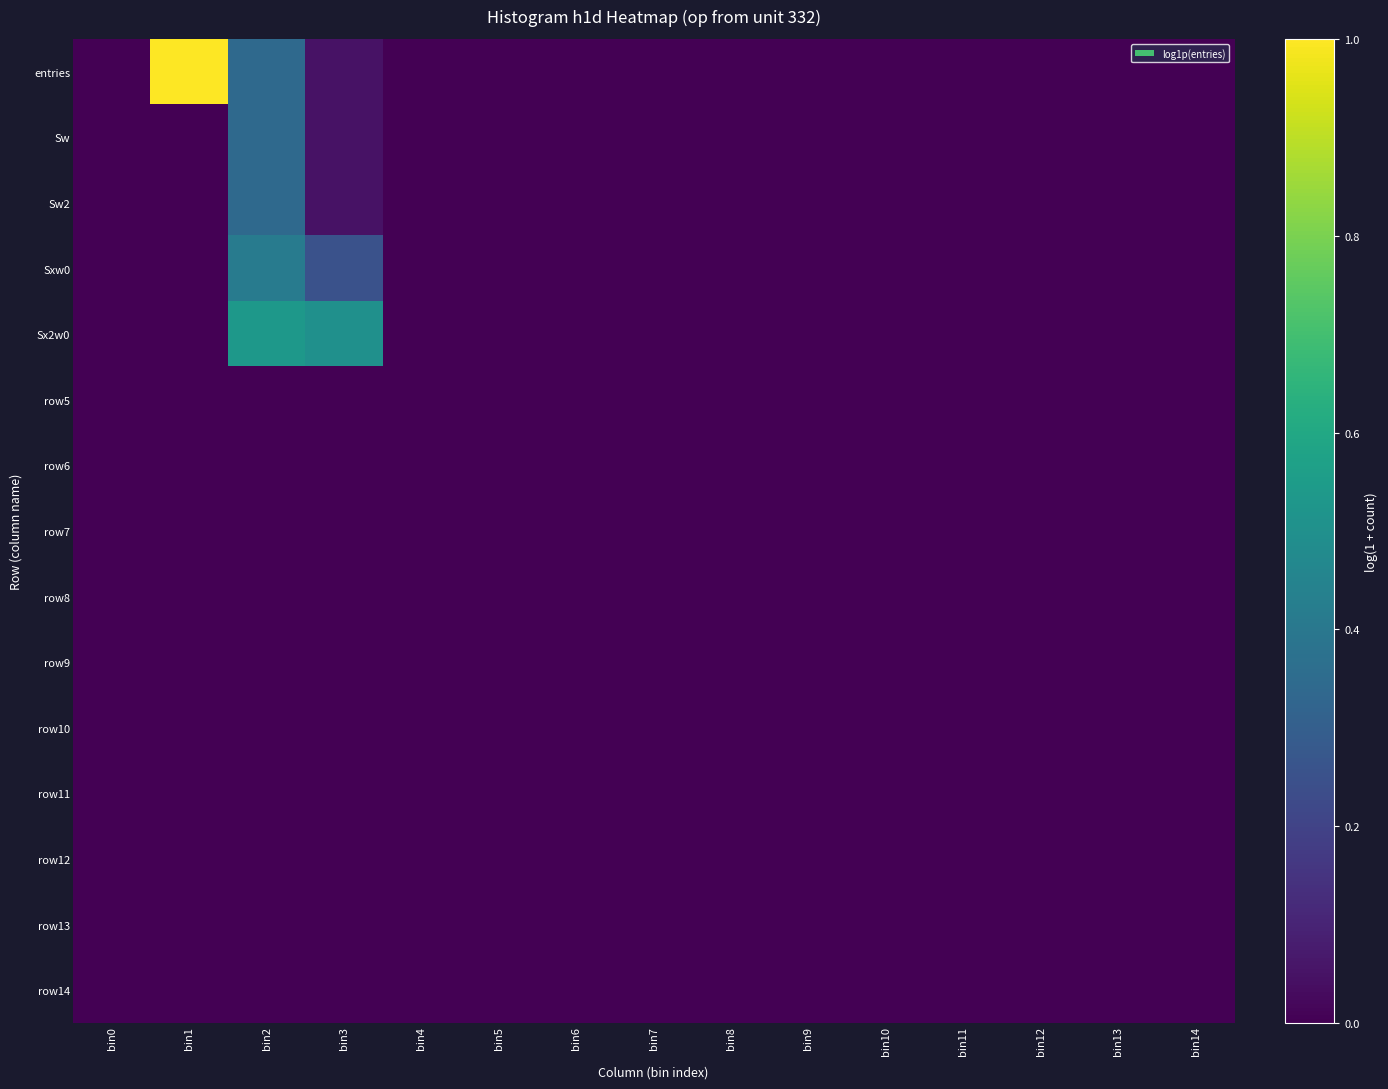

Which series has the largest range (max minus min)?

entries